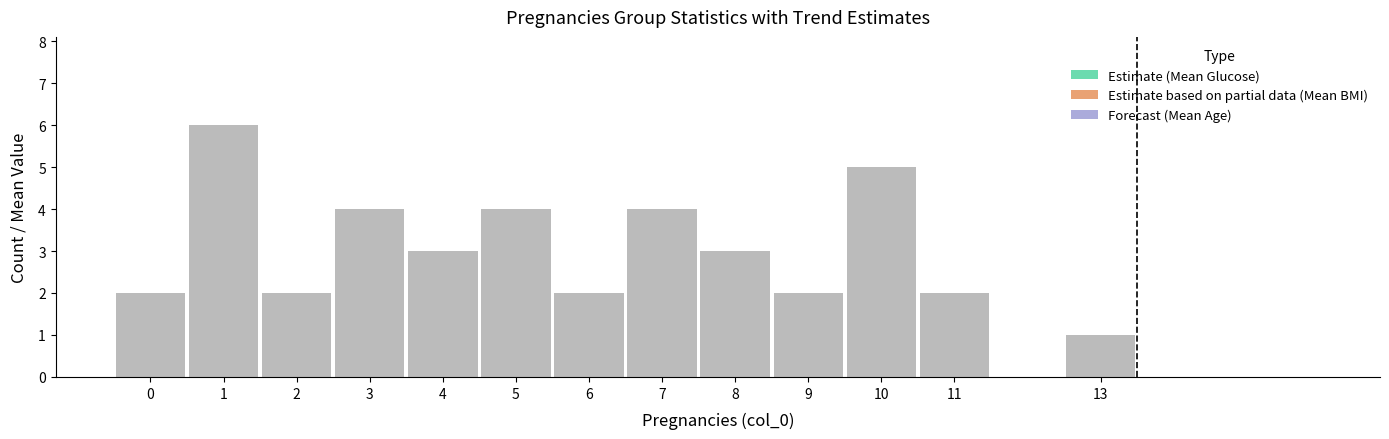

What is the sum of all col_5_mean values?

407.5